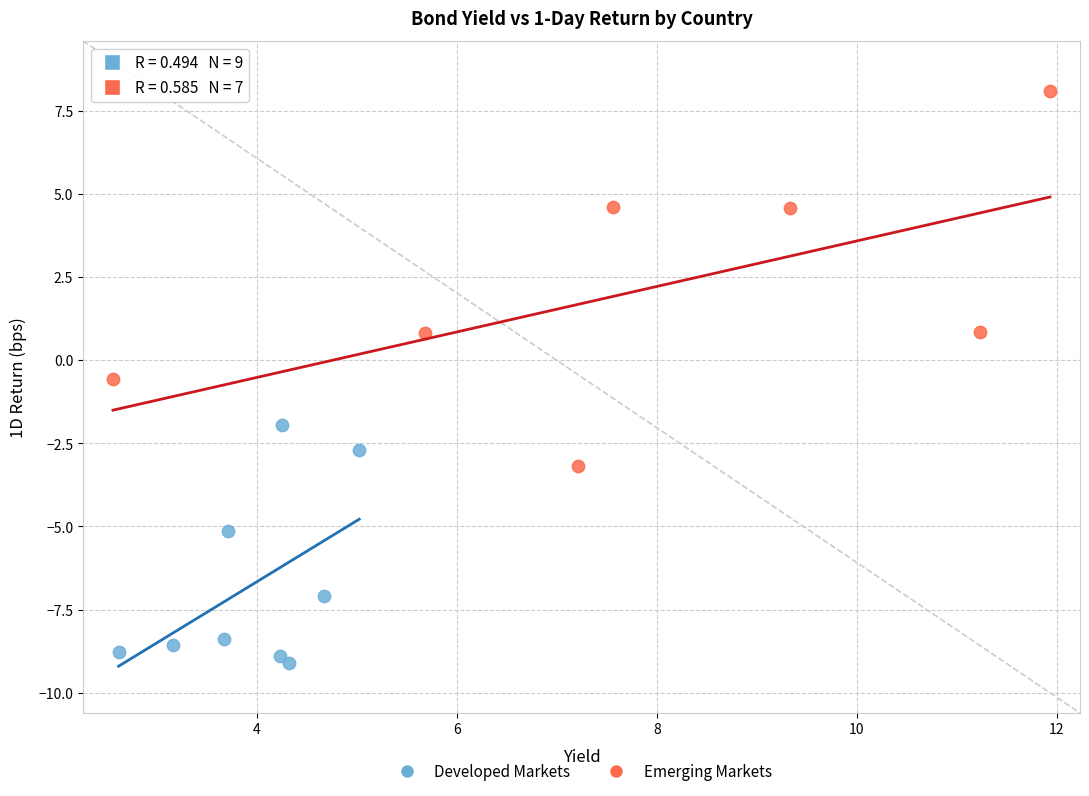

What are all the series names shown in the legend?

Developed Markets, Emerging Markets